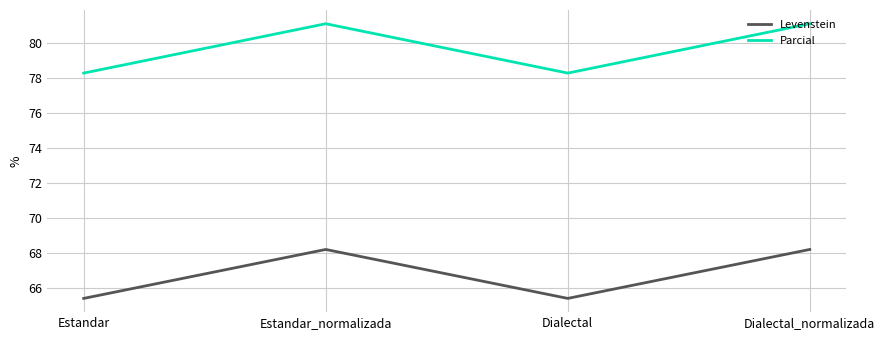

What position from the right is Dialectal?

2